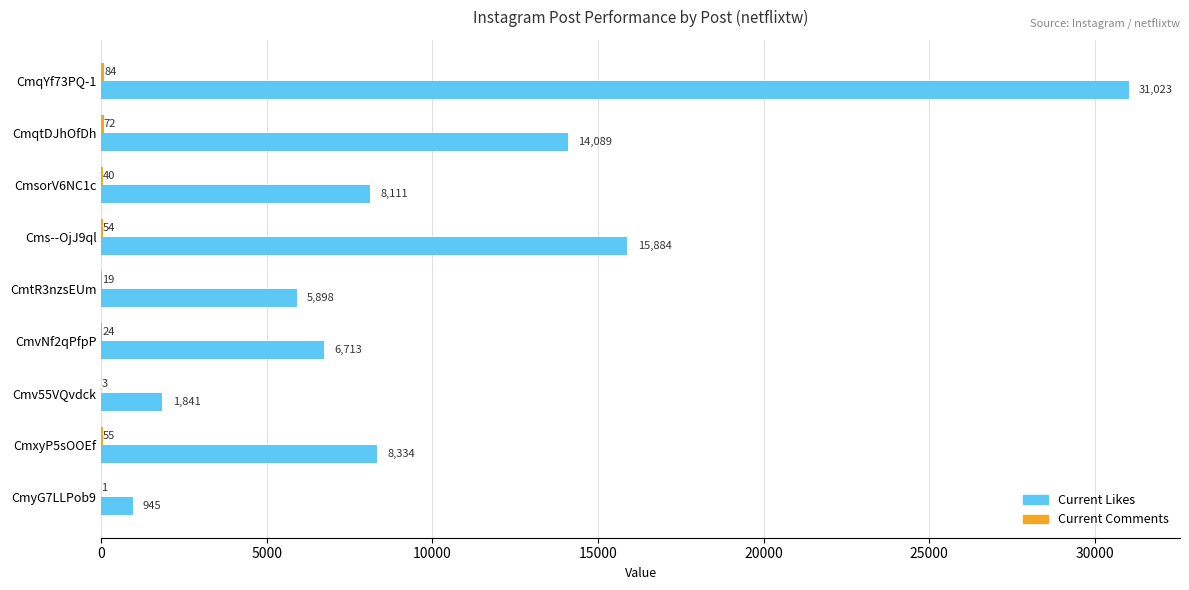

The value of Current Likes at CmqtDJhOfDh is 8201. True or false?

False